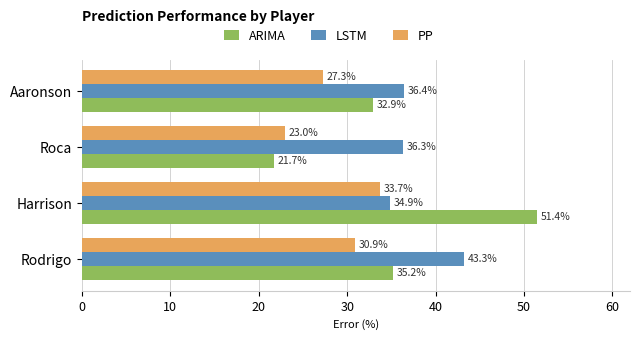

List the series in order of their peak value, highest first.

ARIMA, LSTM, PP